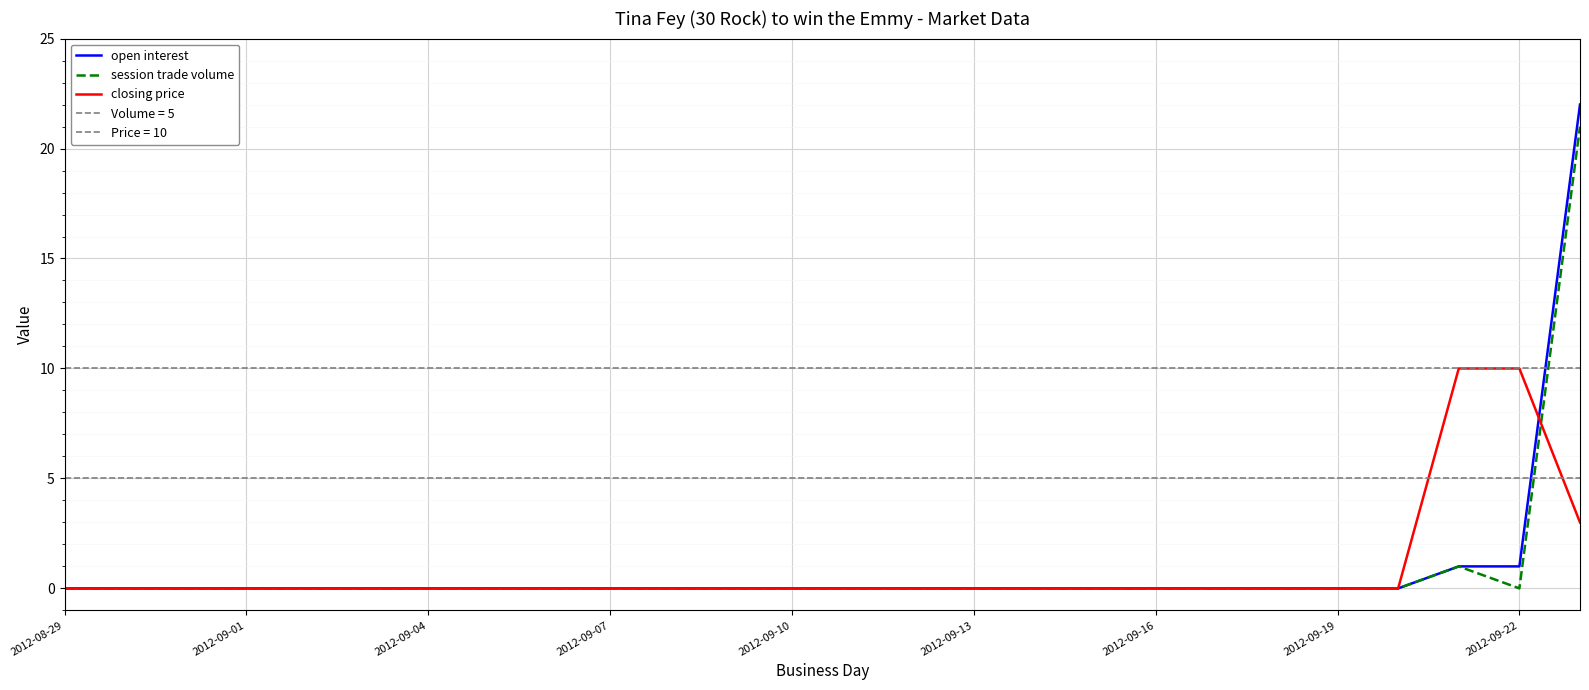

Reading left to right, list all the values displayed in this chart.

open interest: 0	0	0	0	0	0	0	0	0	0	0	0	0	0	0	0	0	0	0	0	0	0	0	1	1	22
session trade volume: 0	0	0	0	0	0	0	0	0	0	0	0	0	0	0	0	0	0	0	0	0	0	0	1	0	21
closing price: 0	0	0	0	0	0	0	0	0	0	0	0	0	0	0	0	0	0	0	0	0	0	0	10	10	3